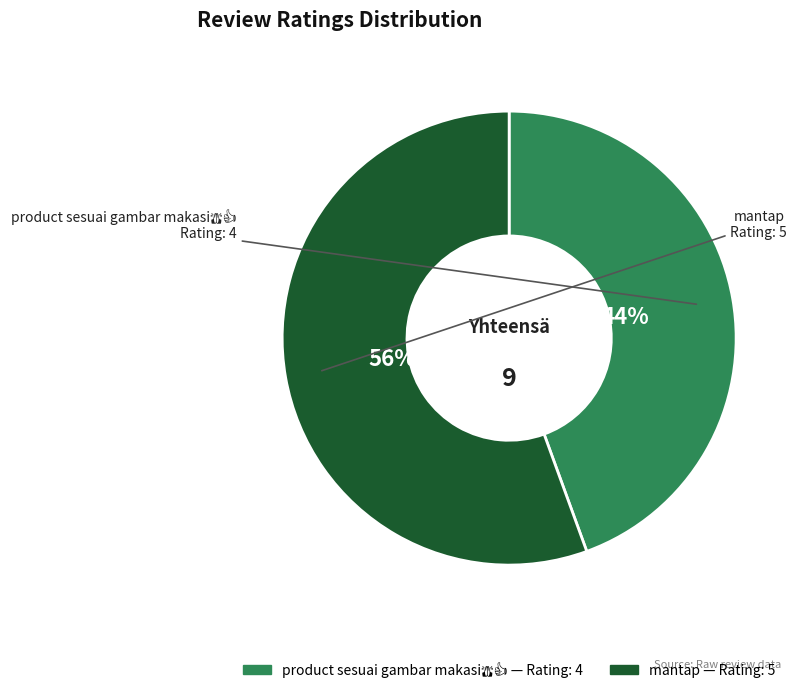

Is there a majority slice in this chart?

Yes